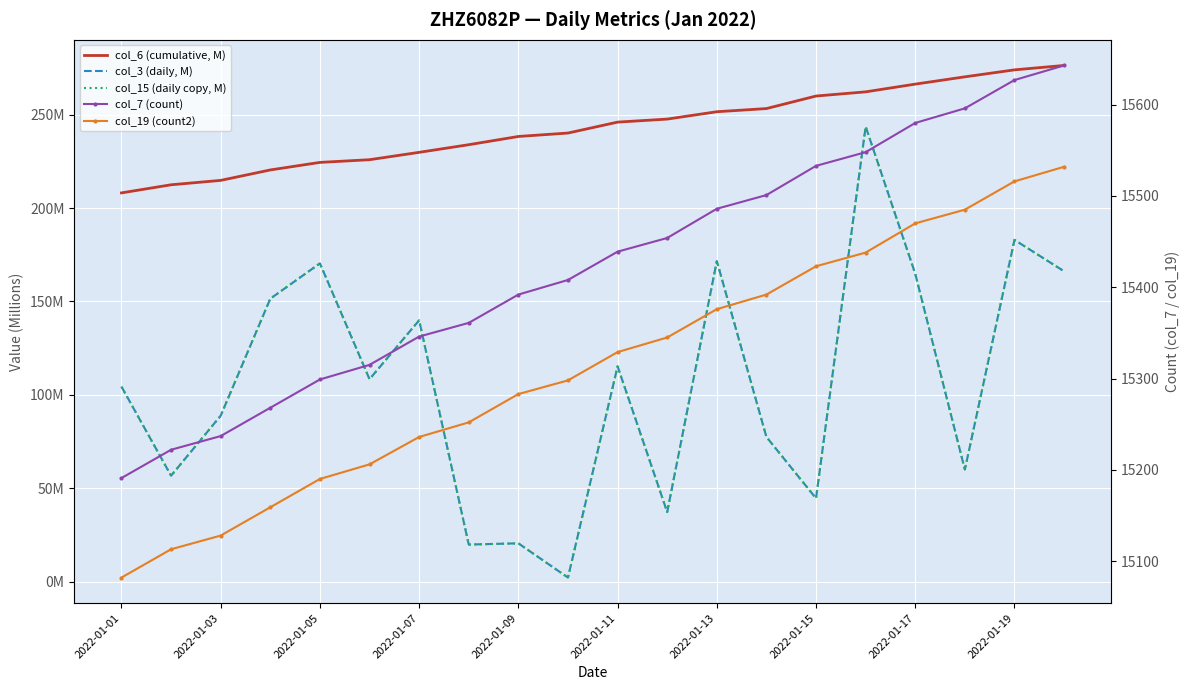

At which label is col_3 (daily, M) closest to 122?

2022-01-11